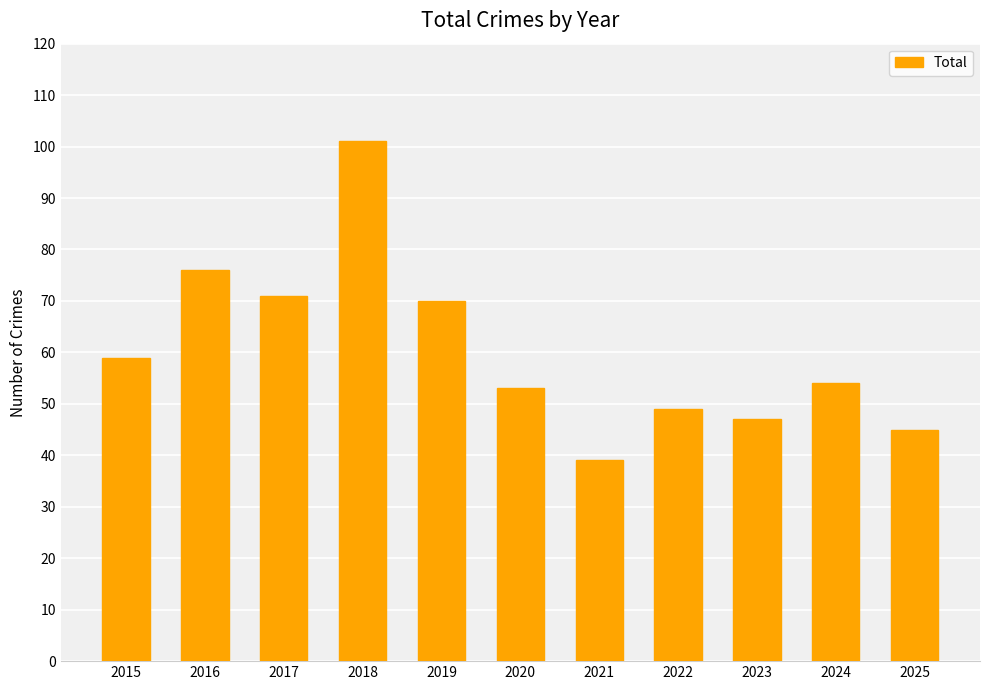

What is the value of the 11th bar from the left?

45